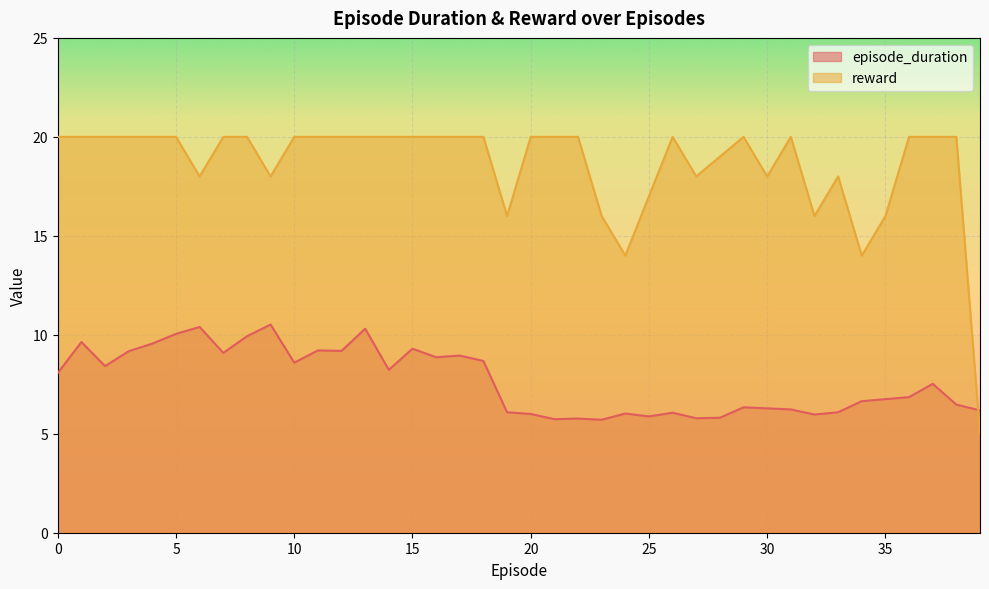

After their last crossing, which series has the higher values: reward or episode_duration?

episode_duration